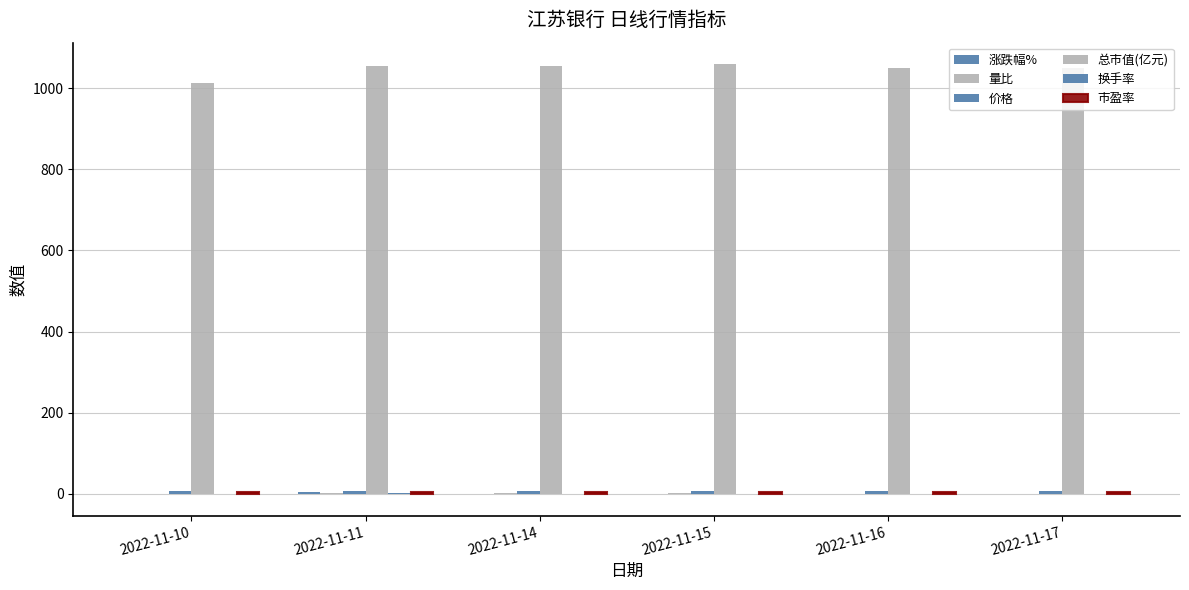

True or false: 市盈率 has a value of 6.7 at 2022-11-14.

False